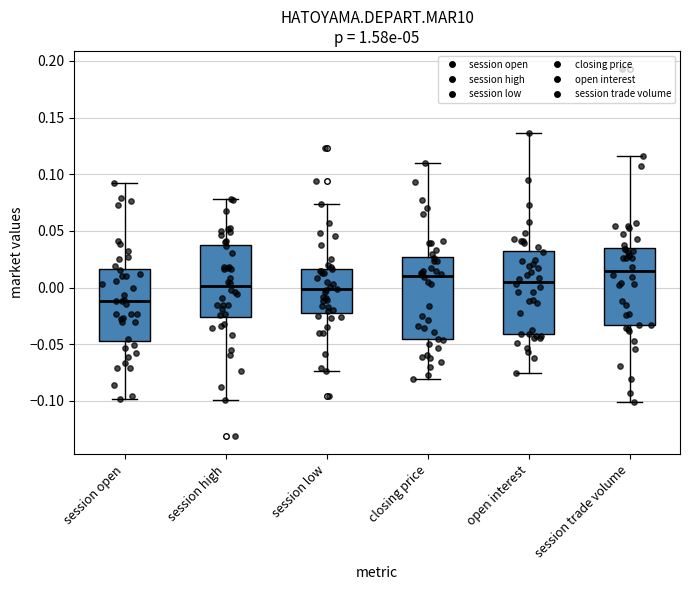

Where does the lower whisker of the box for open interest end on the y-axis? The values are not printed on the chart, so give them approximately, as read against the axis.

-0.075